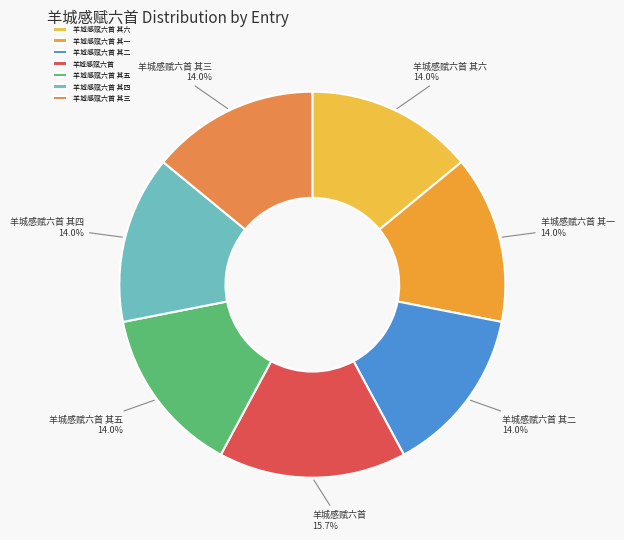

True or false: 羊城感赋六首 其四 accounts for 29% of the total.

False